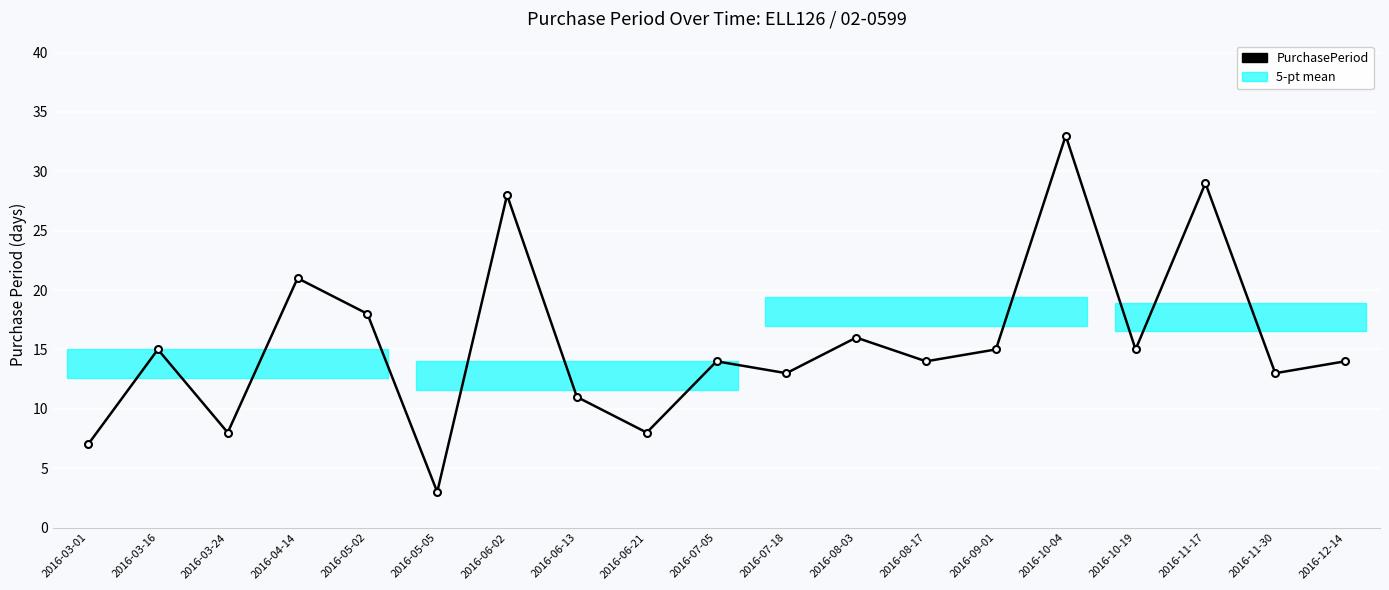

Where is the first local minimum?

2016-03-24